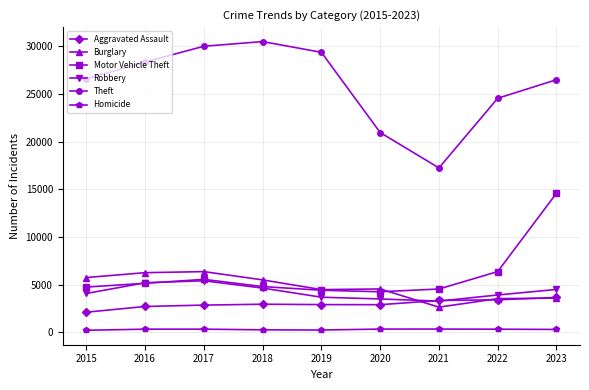

At which label does Burglary first exceed 4553?

2015